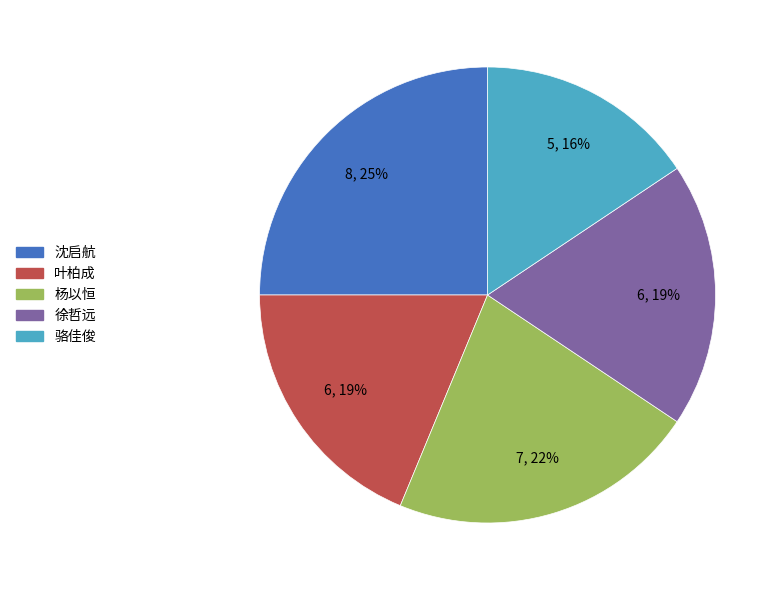

How many segments does this pie chart have?

5